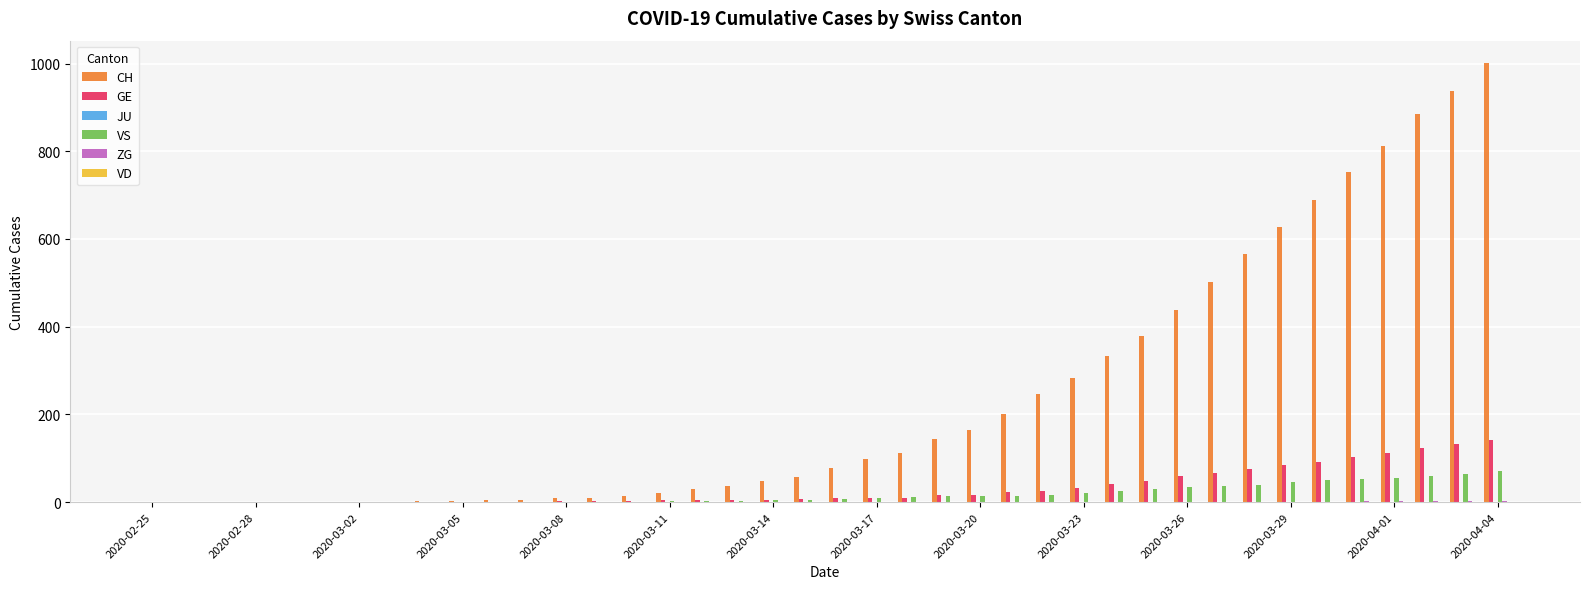

What is the maximum value for CH?

1002